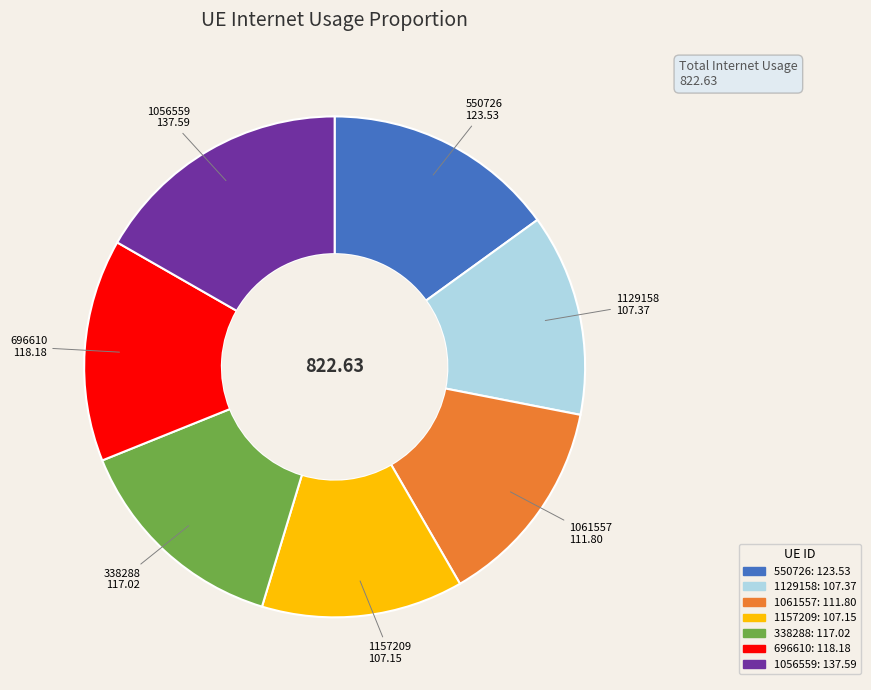

Which category has the biggest portion of the pie?

1056559